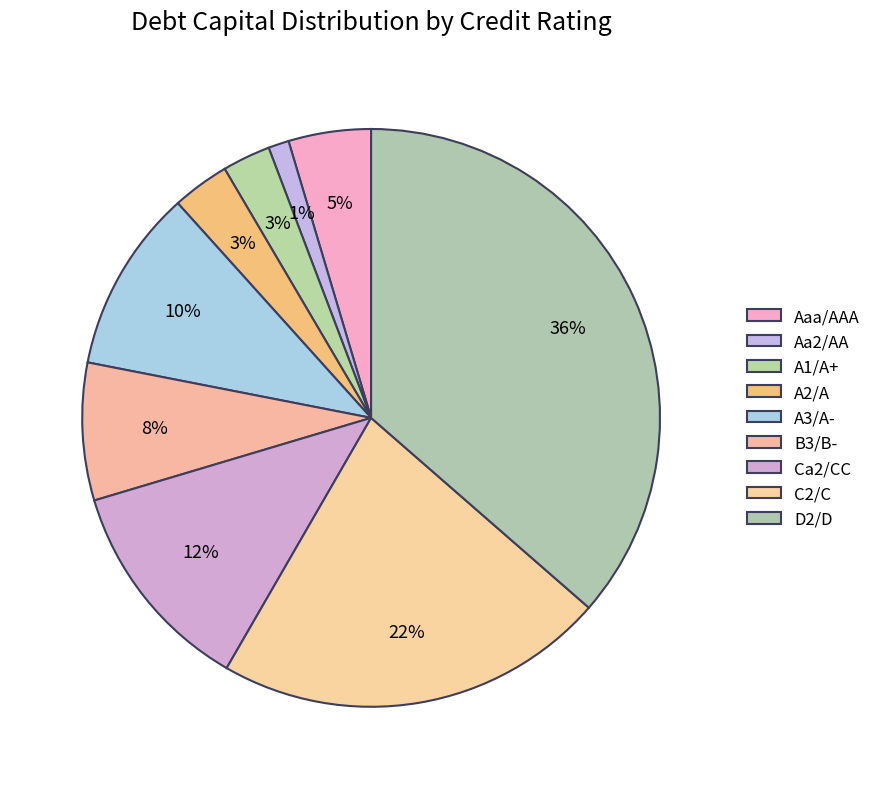

Is there a majority slice in this chart?

No